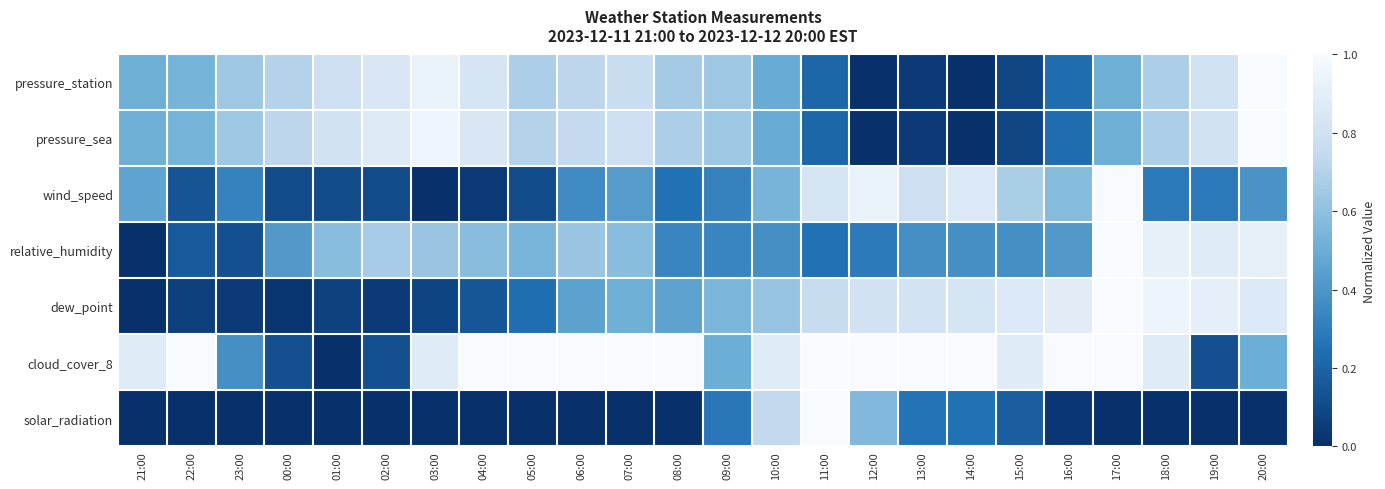

At 21:00, list the series in order from largest to smallest.

cloud_cover_8, pressure_station, pressure_sea, wind_speed, relative_humidity, dew_point, solar_radiation